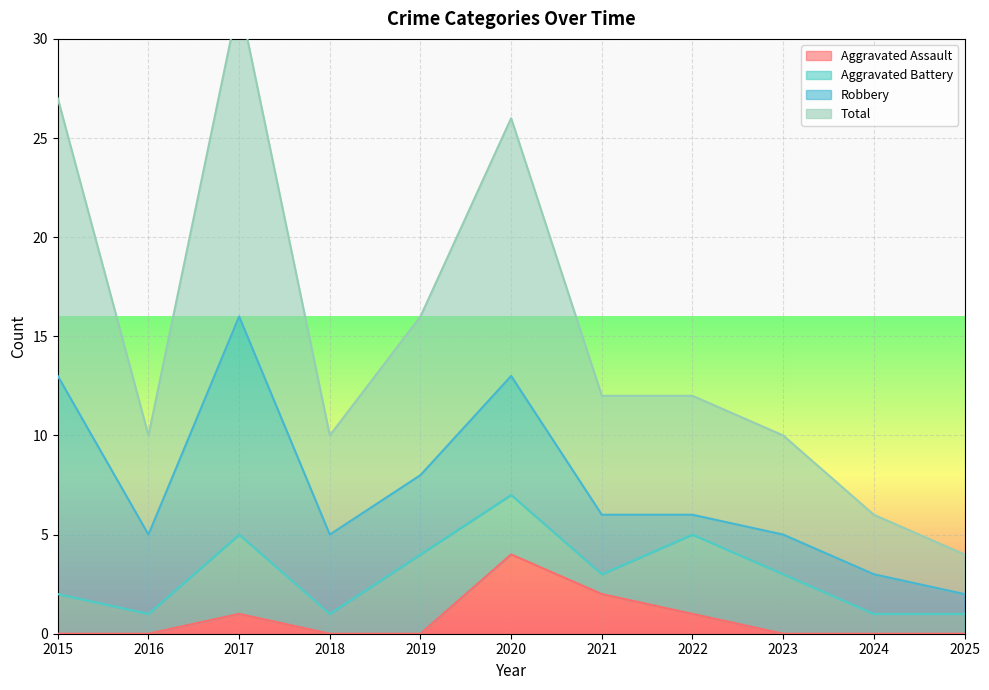

Which series has the largest range (max minus min)?

Total